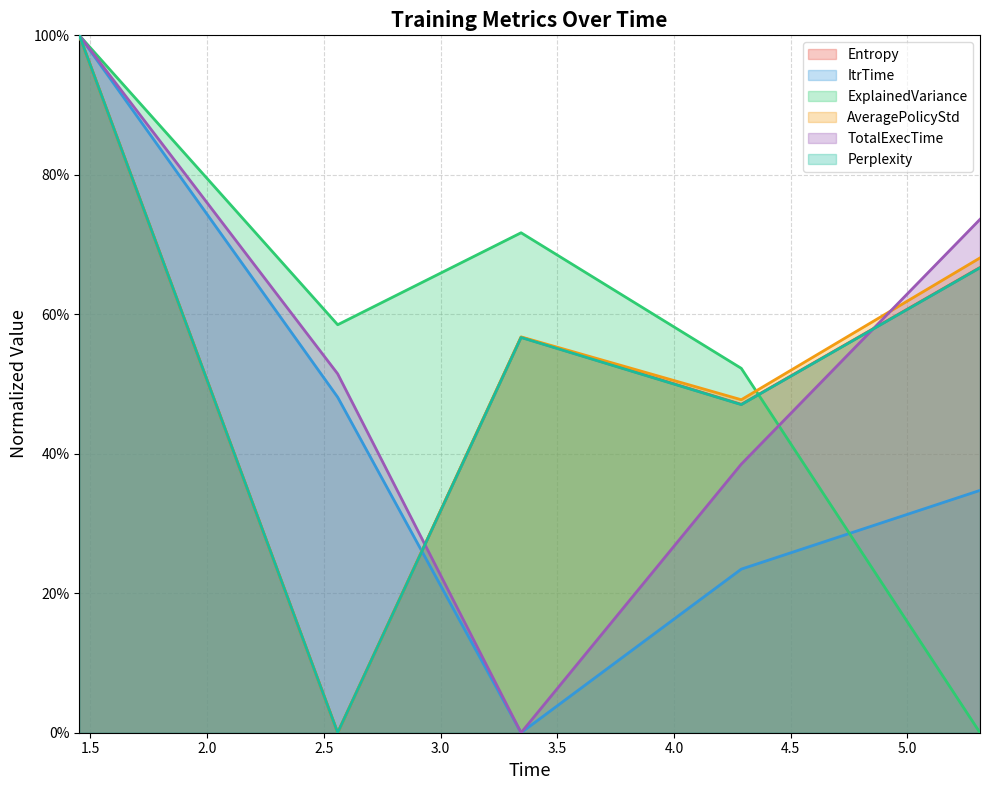

The value of ExplainedVariance at 3.3447425365448 is 0.7. True or false?

True